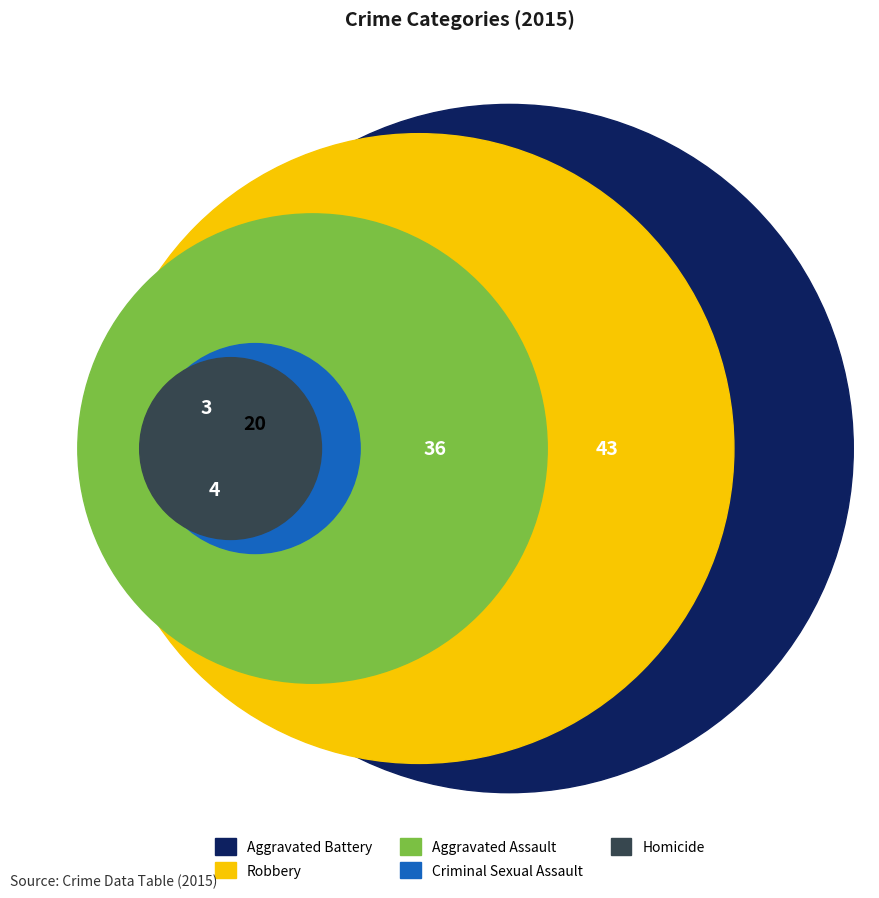

To the nearest percent, what is the average slice percentage?

20%